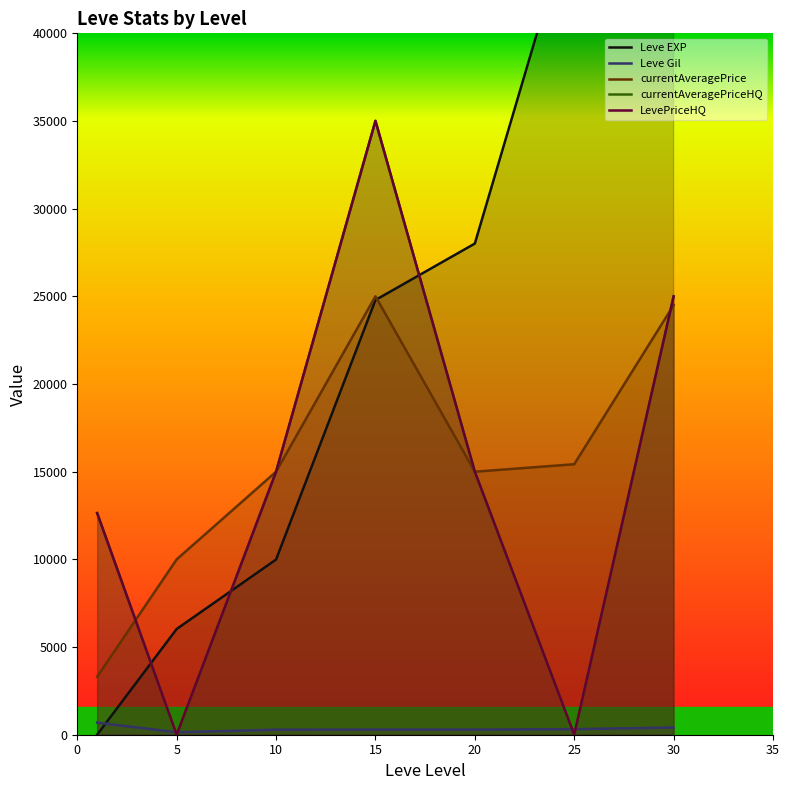

Which series has the largest range (max minus min)?

Leve EXP